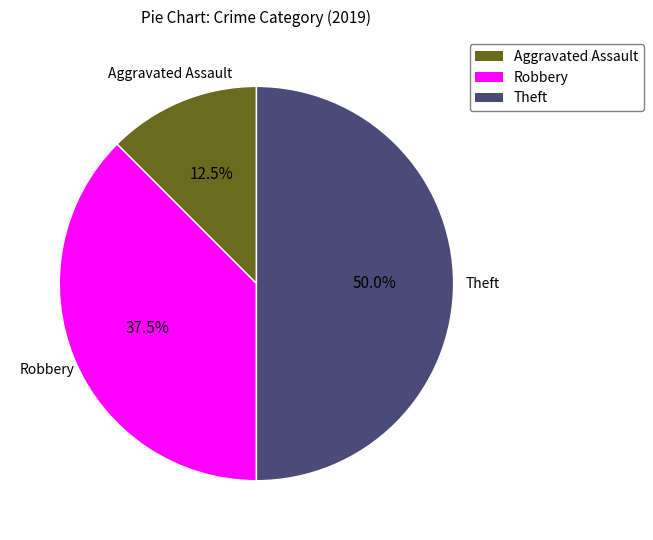

Rank the categories by value from highest to lowest.

Theft, Robbery, Aggravated Assault